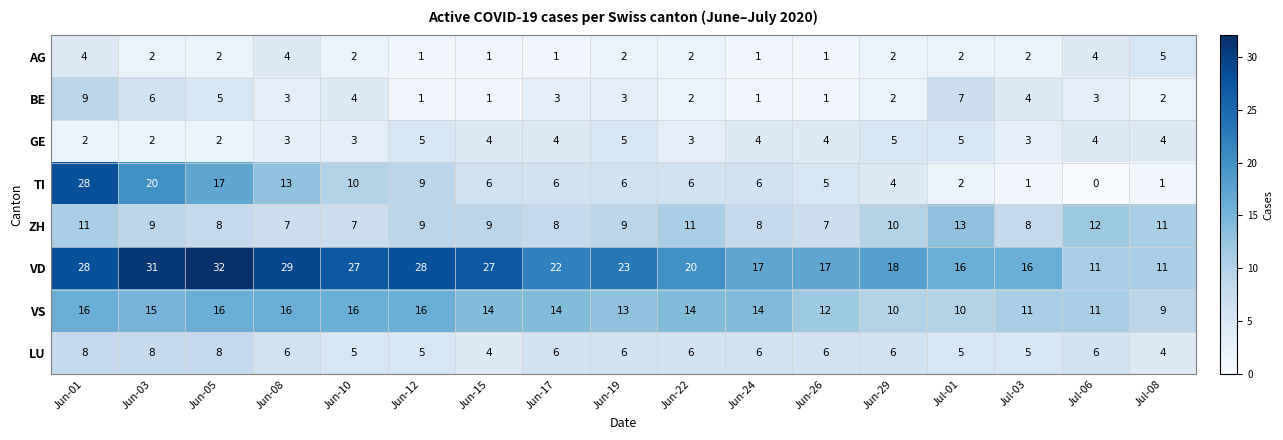

At which category is the sum across all series the highest?

Jun-01